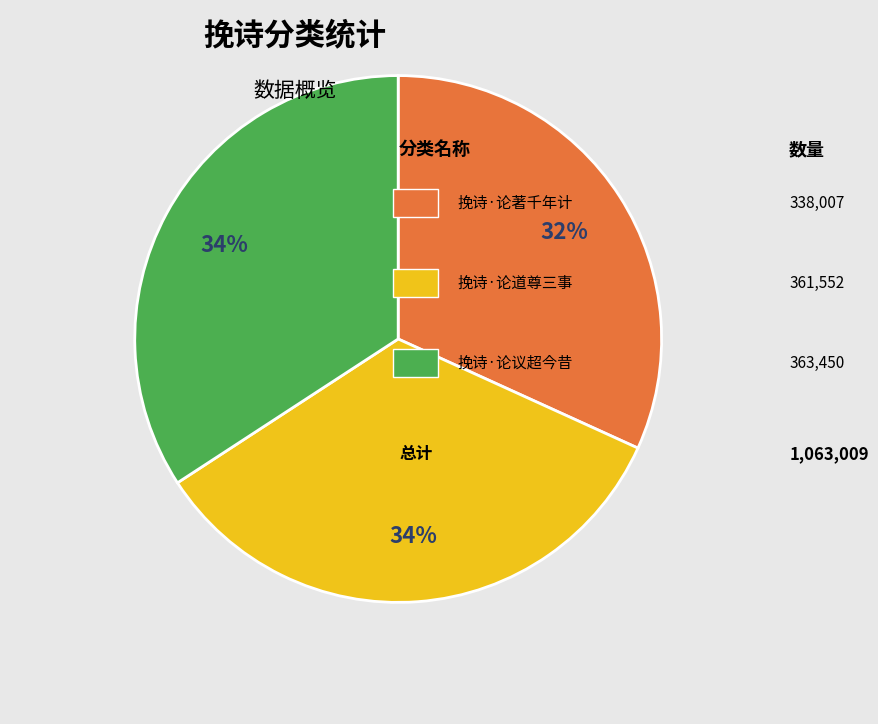

Is there a majority slice in this chart?

No